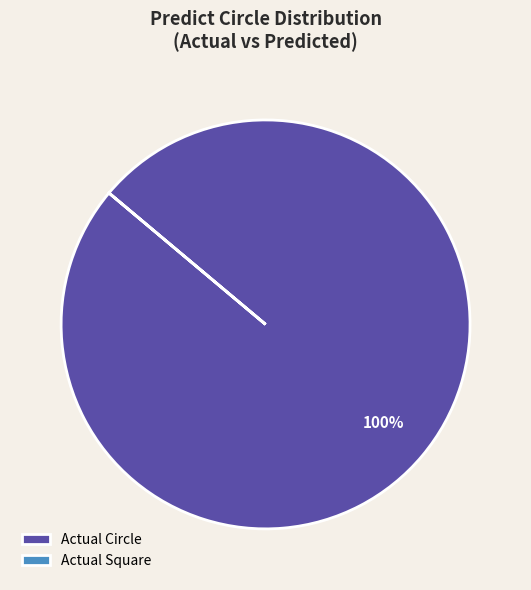

Which category accounts for the majority?

Actual Circle